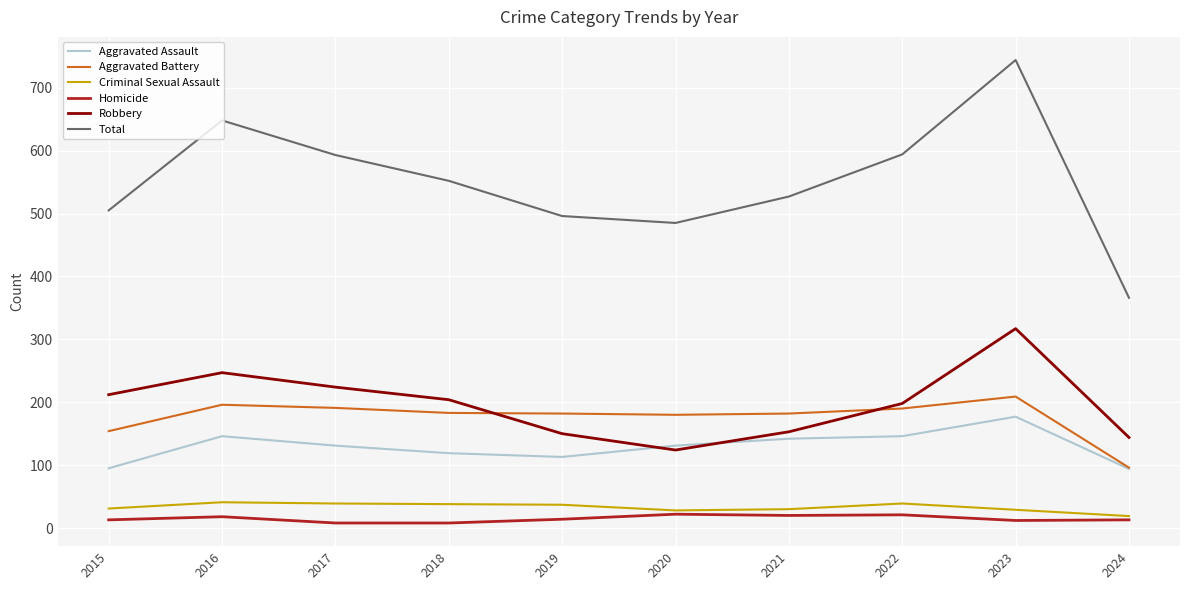

Count the number of categories in the chart.

10